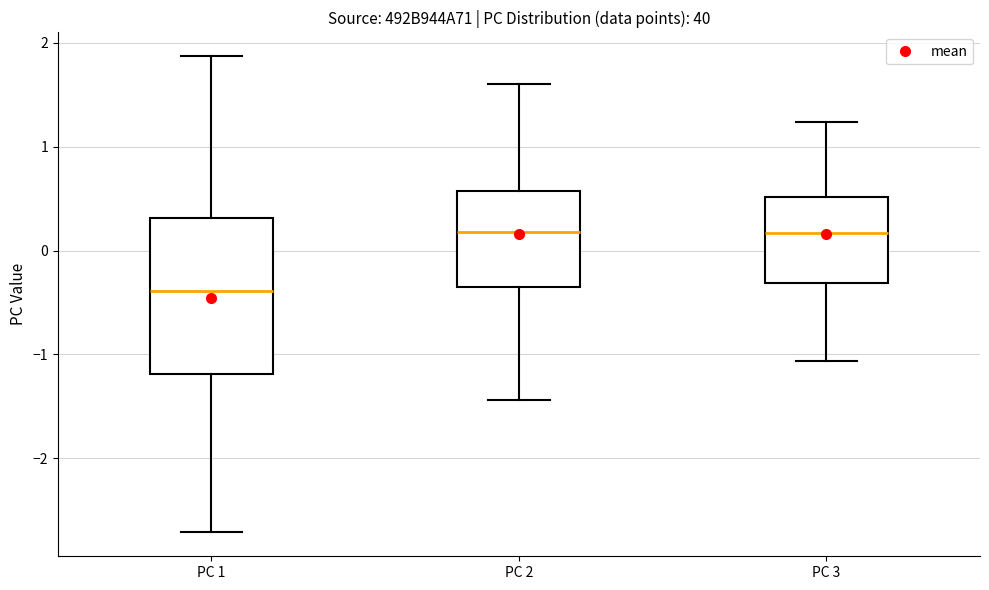

Which box is the tallest, from its lower edge to its upper edge?

PC 1